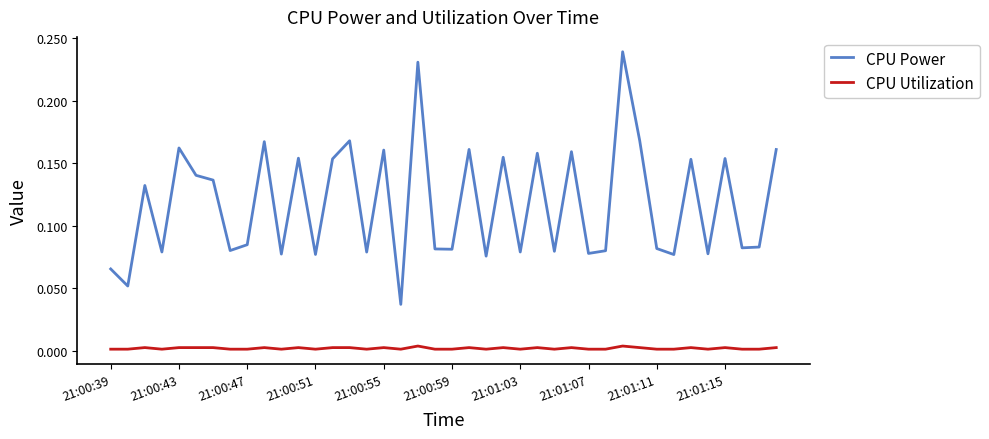

True or false: CPU Utilization and CPU Power intersect in this chart.

False